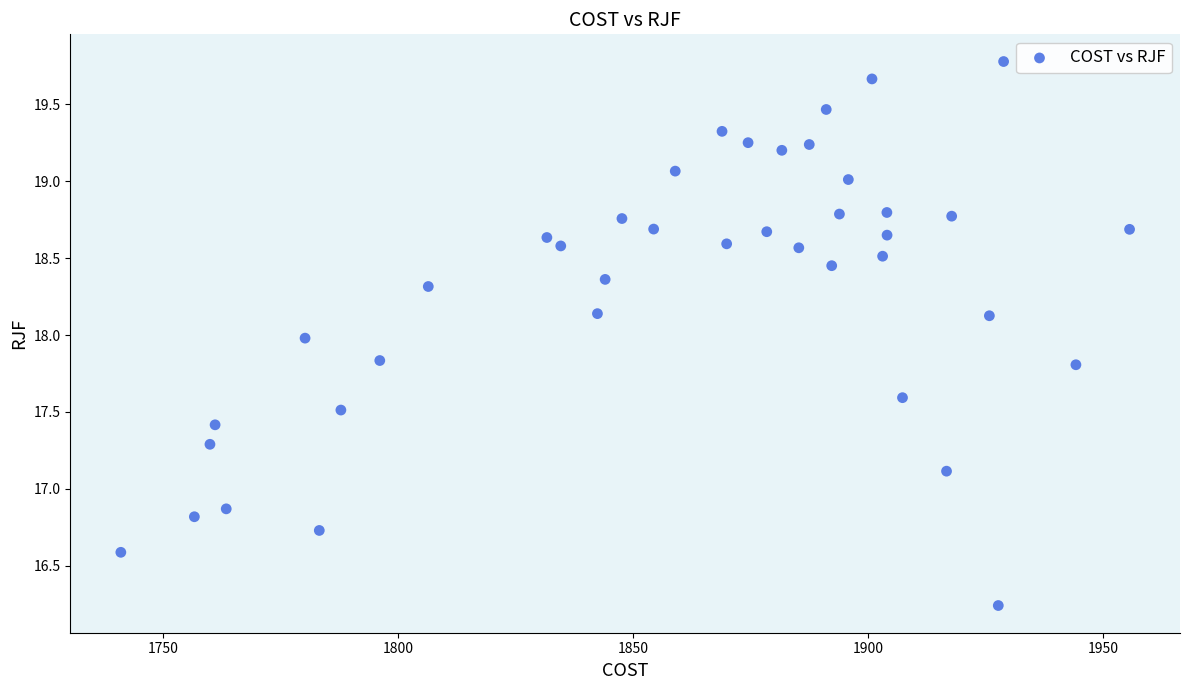

What is the range of Y values (max minus min)?

3.5